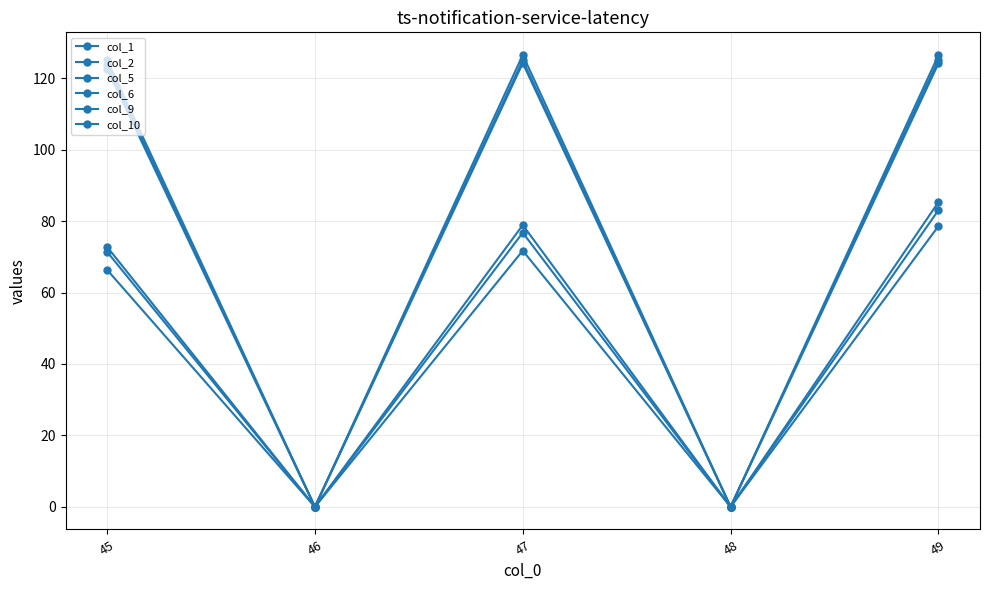

How many lines are shown in the chart?

6